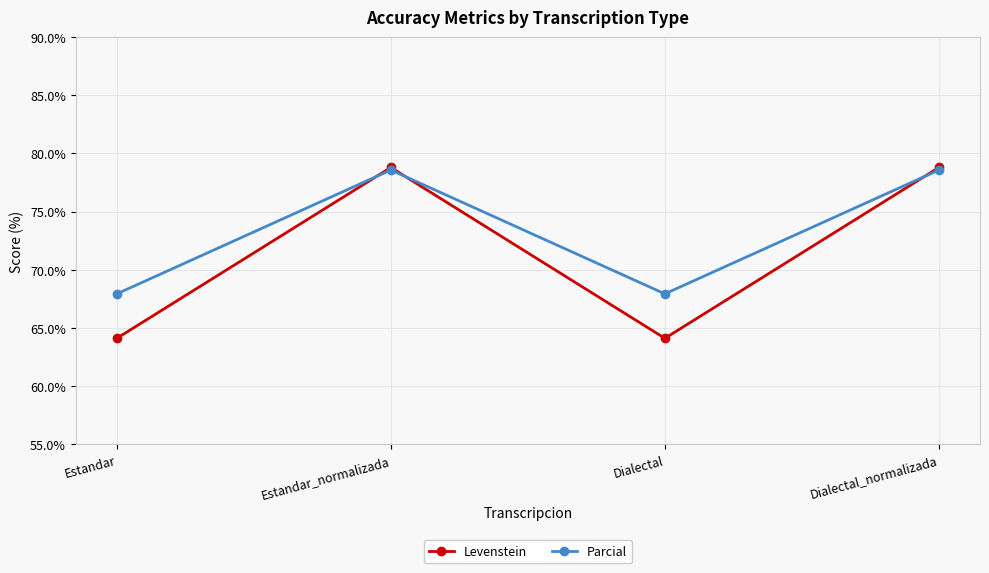

What is the maximum value for Levenstein?

78.8